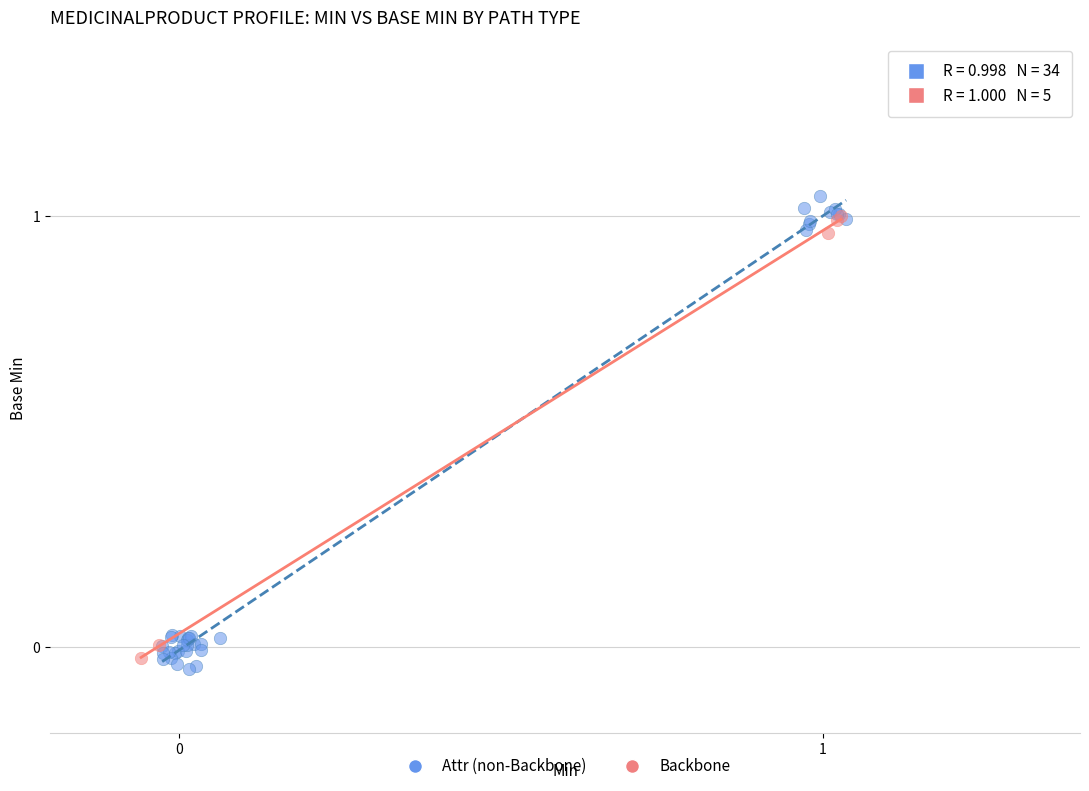

Which series has the widest spread of Y values?

Attr (non-Backbone)